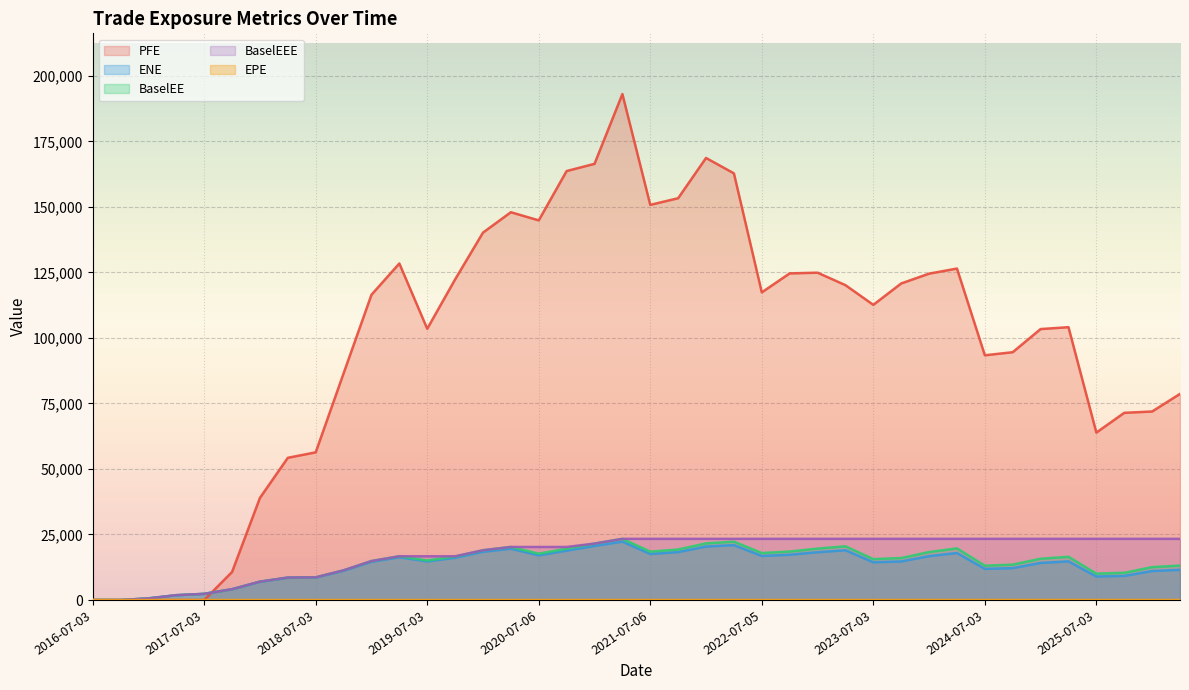

How many interior local peaks does the ENE series have?

7